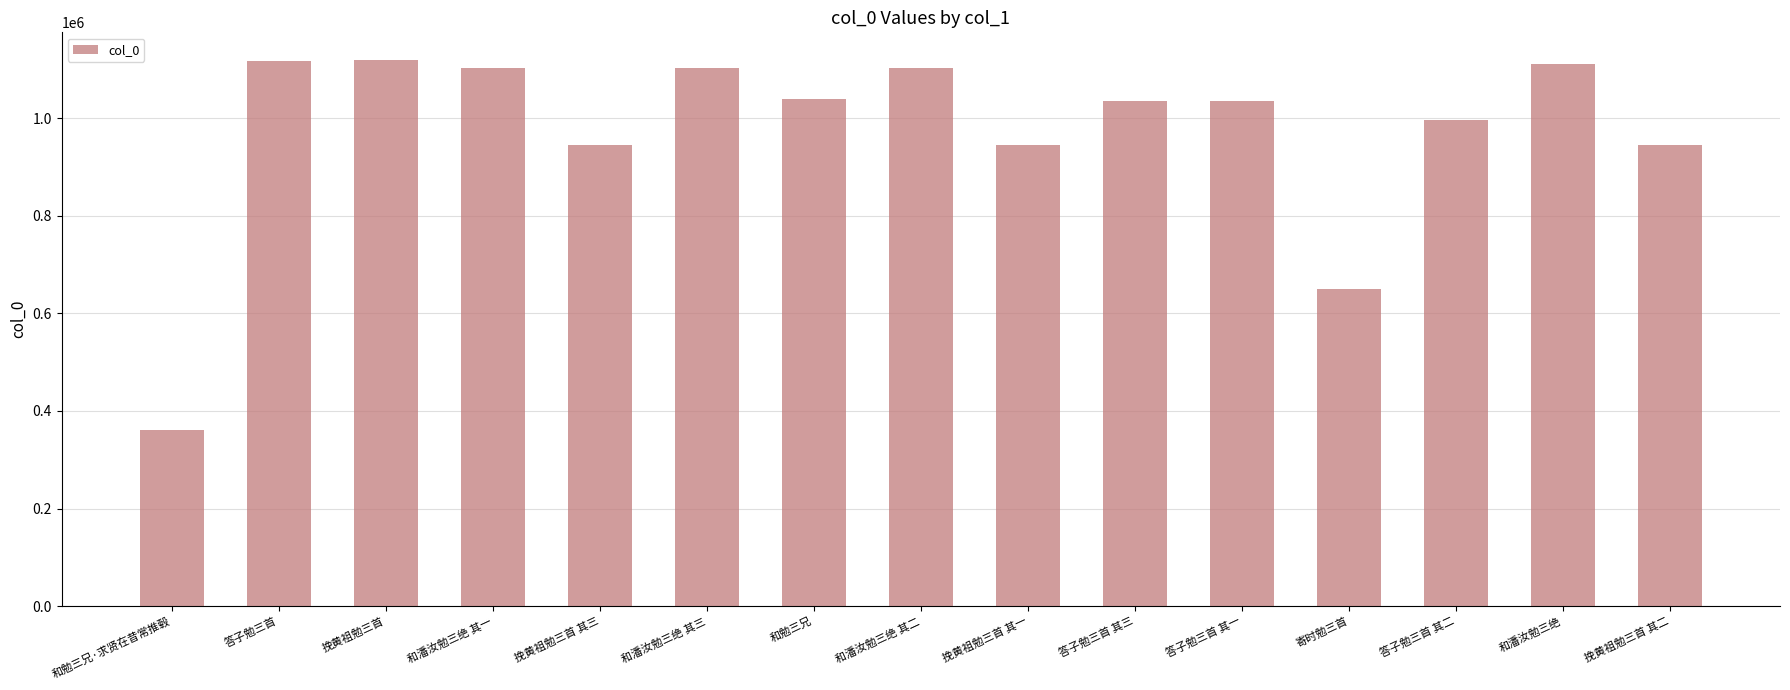

What is the value of the 5th bar from the left?

945389